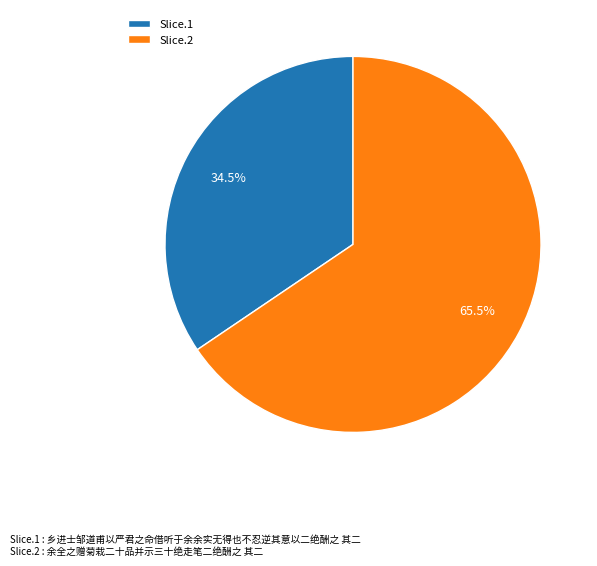

Approximately how many times larger is the value at Slice.1 compared to Slice.2?

0.5